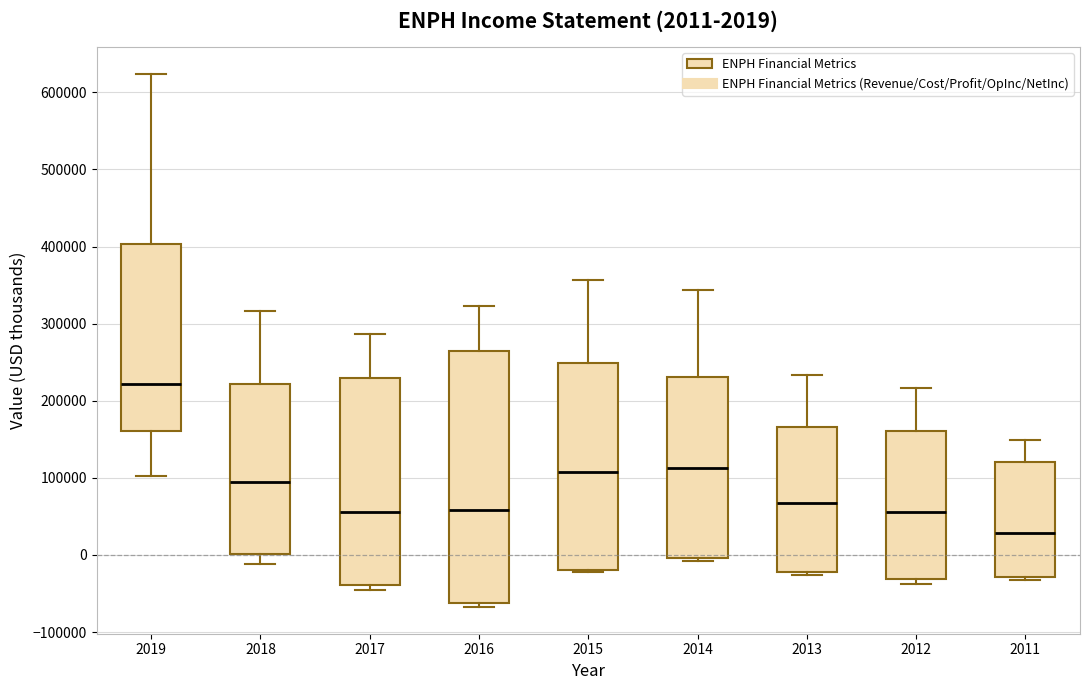

Which box has the lowest median line?

2011